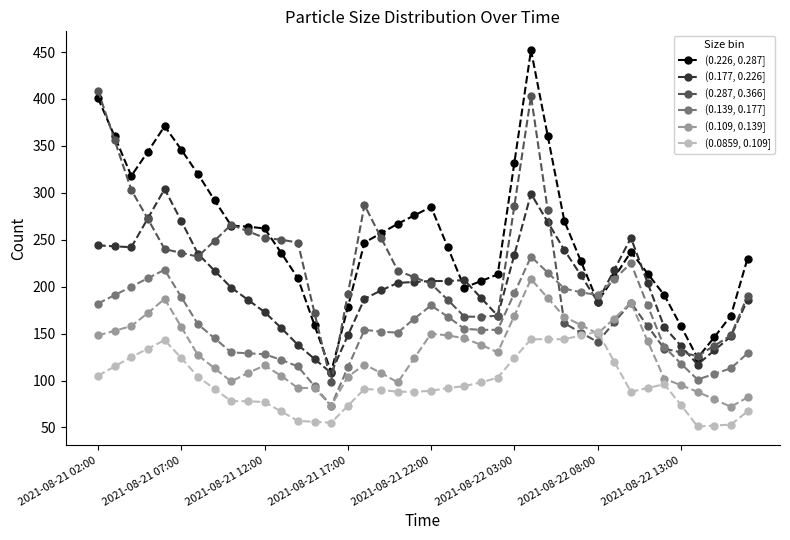

Which series has the widest spread of values?

(0.226, 0.287]